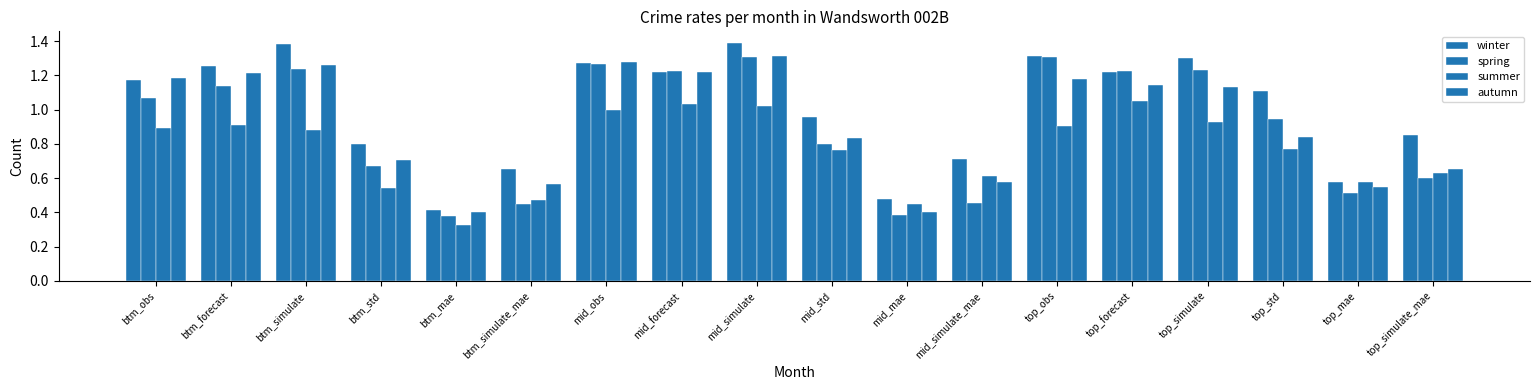

Read the winter value at mid_obs.

1.3